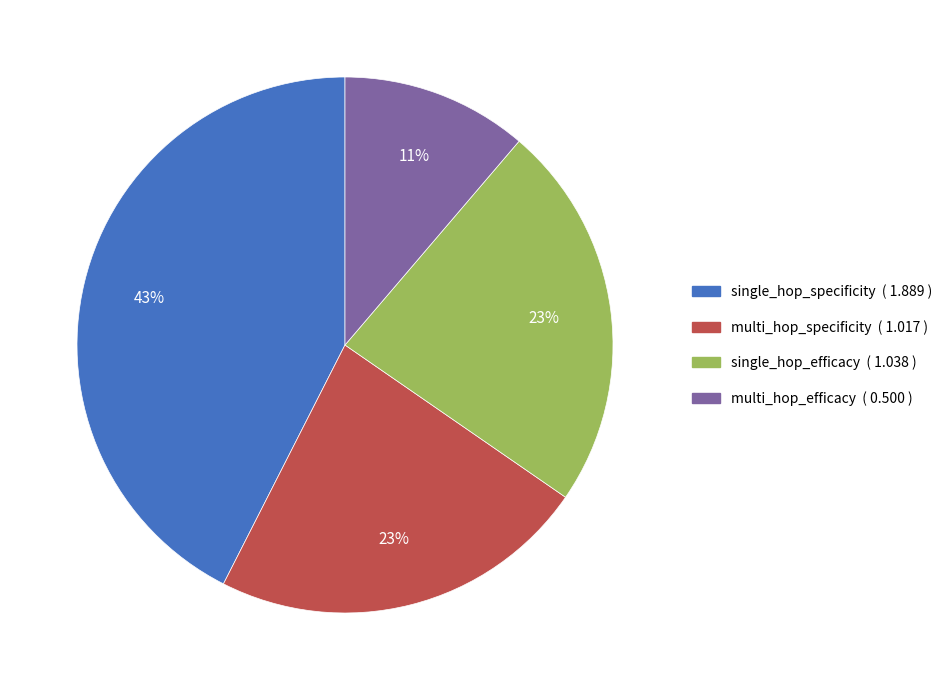

Which category has the smallest portion of the pie?

multi_hop_efficacy